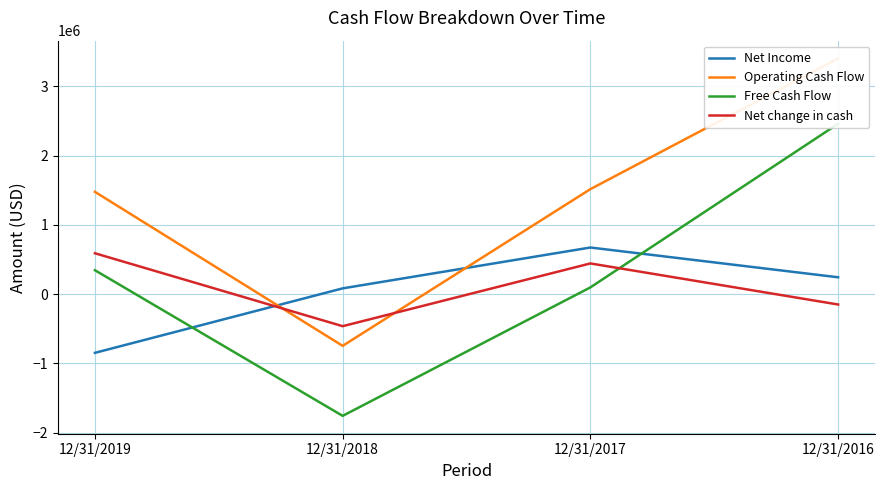

What is the value of the Net Income point at the 4th from the left?

243000